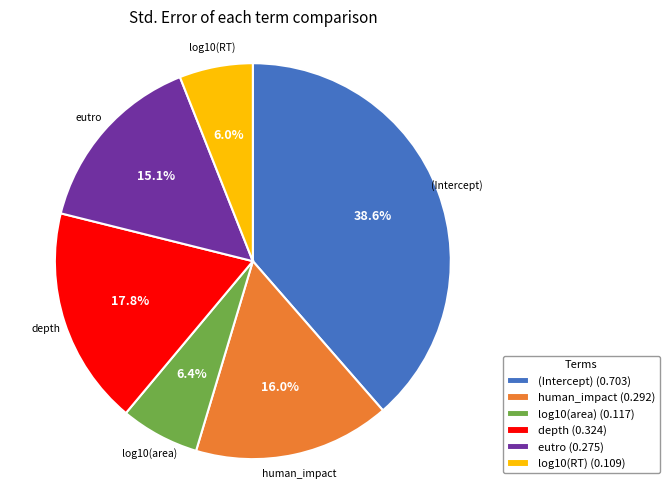

The (Intercept) slice represents 39% of the pie. True or false?

True